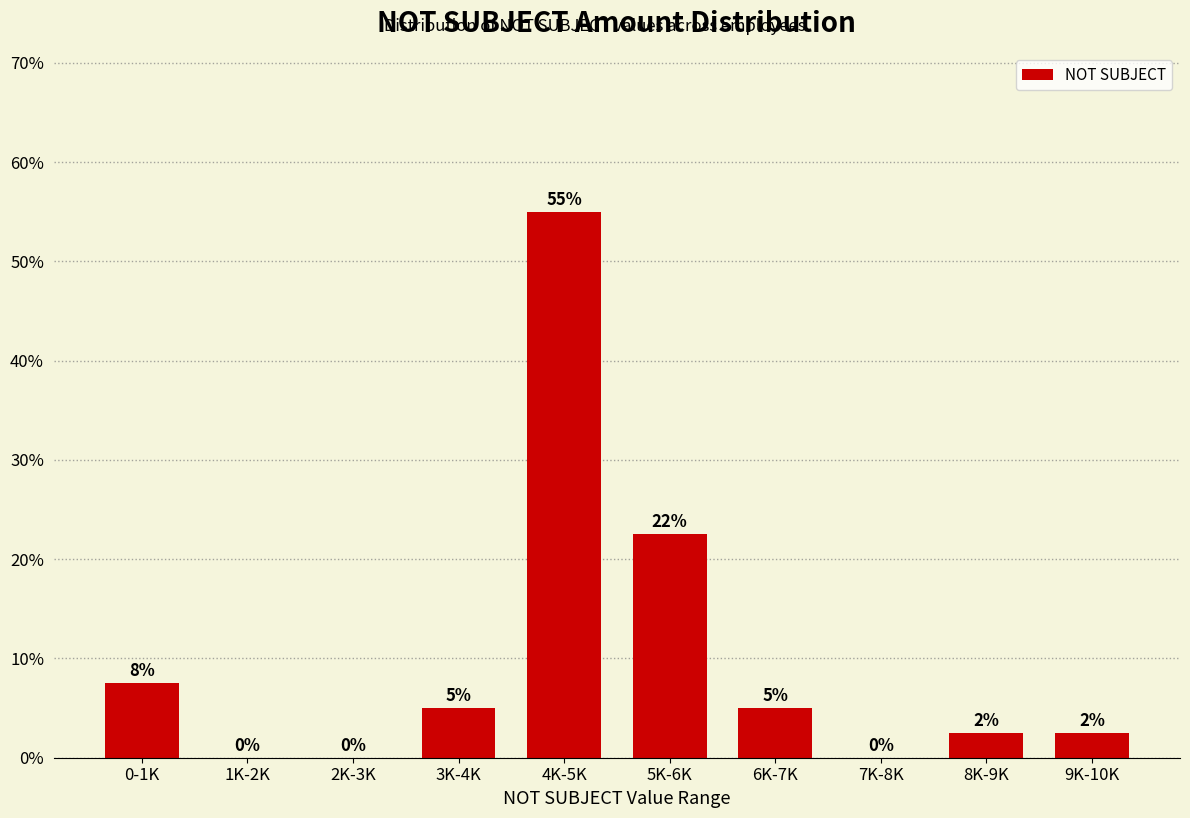

At which label is the value closest to 27?

5K-6K